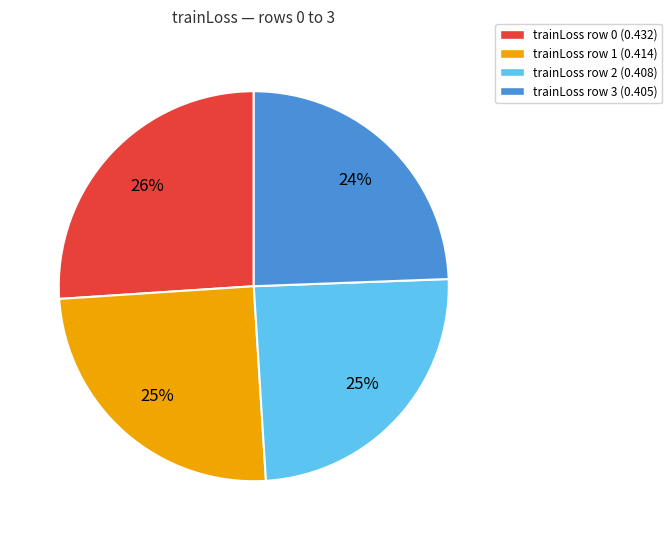

Is there a majority slice in this chart?

No